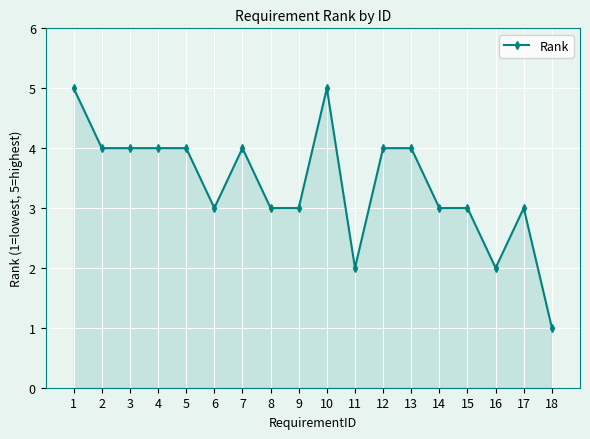

What is the value of the 11th point from the left?

2